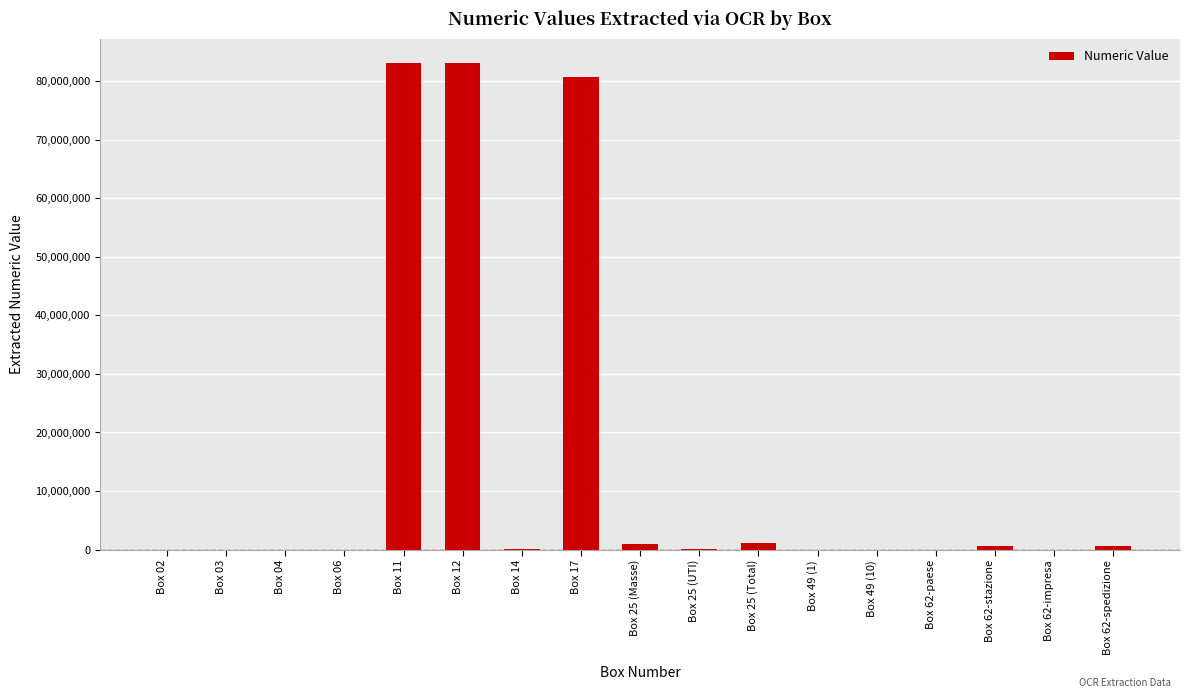

Between Box 17 and Box 62-stazione, which is larger?

Box 17